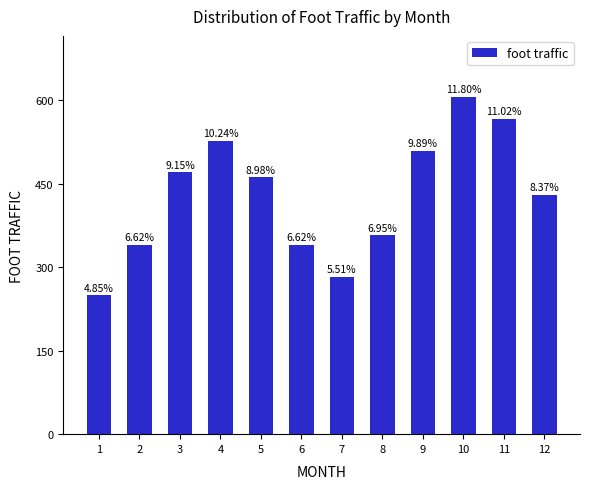

Does the chart contain any negative values?

No